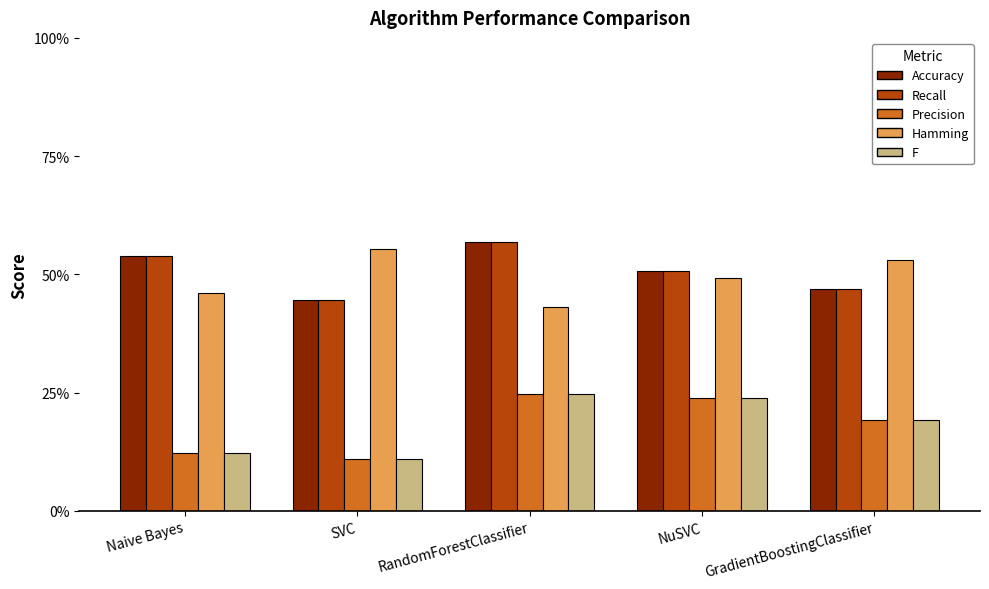

Does the chart contain any negative values?

No